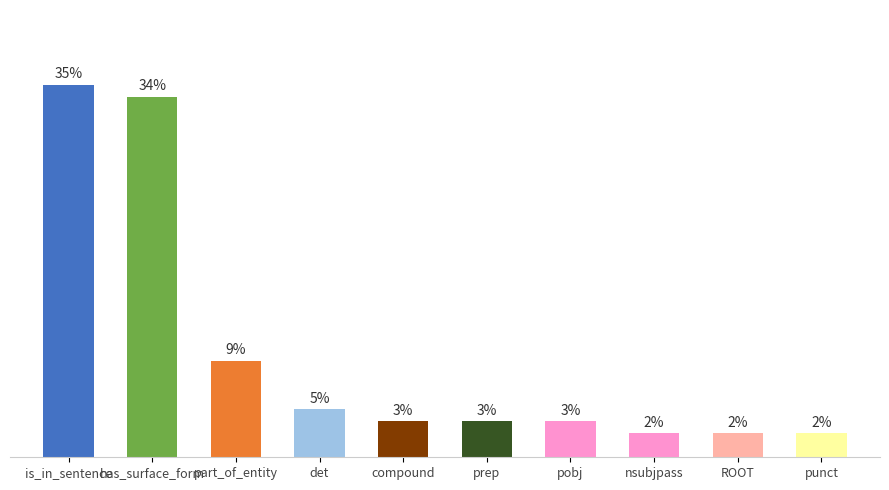

Which has a higher value, punct or pobj?

pobj